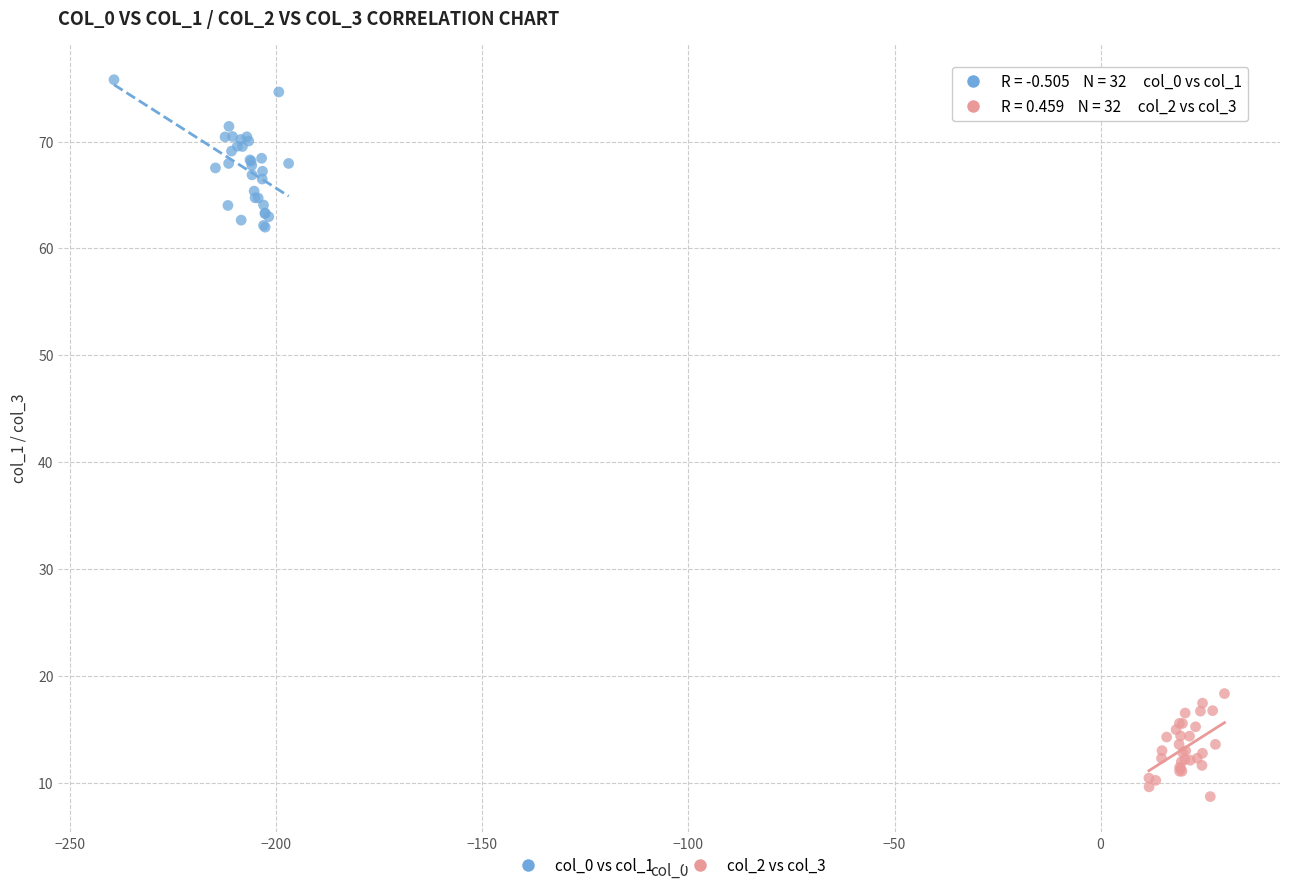

Which series has the widest spread of Y values?

col_0 vs col_1